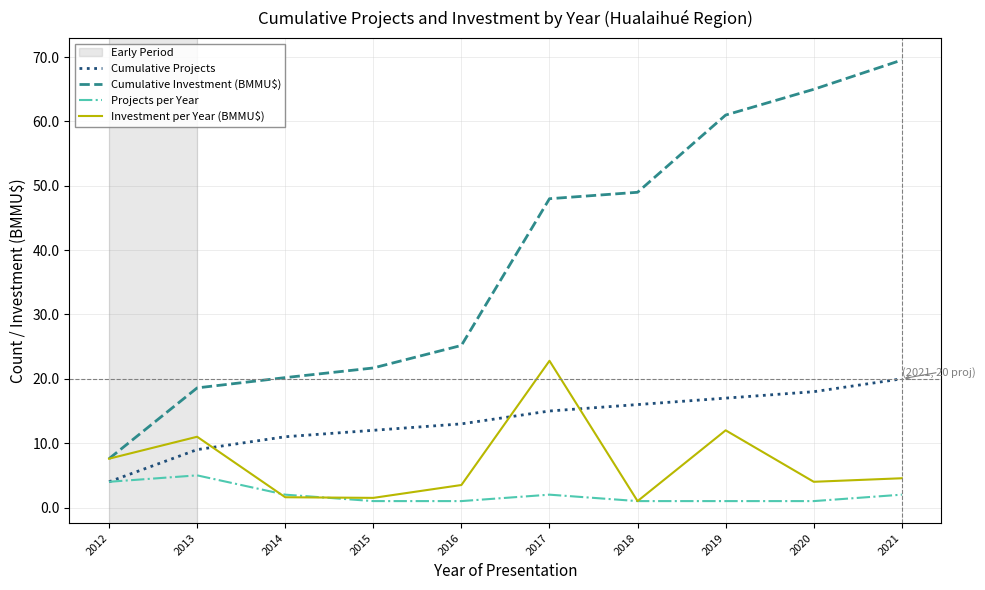

Which series has the widest spread of values?

Cumulative Investment (BMMU$)